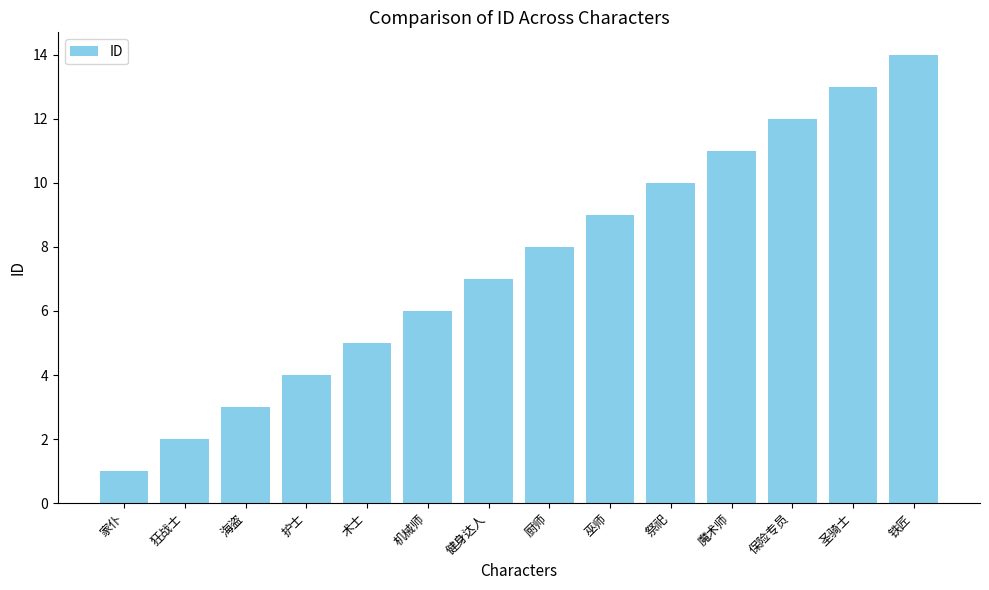

How many values are below 8?

7